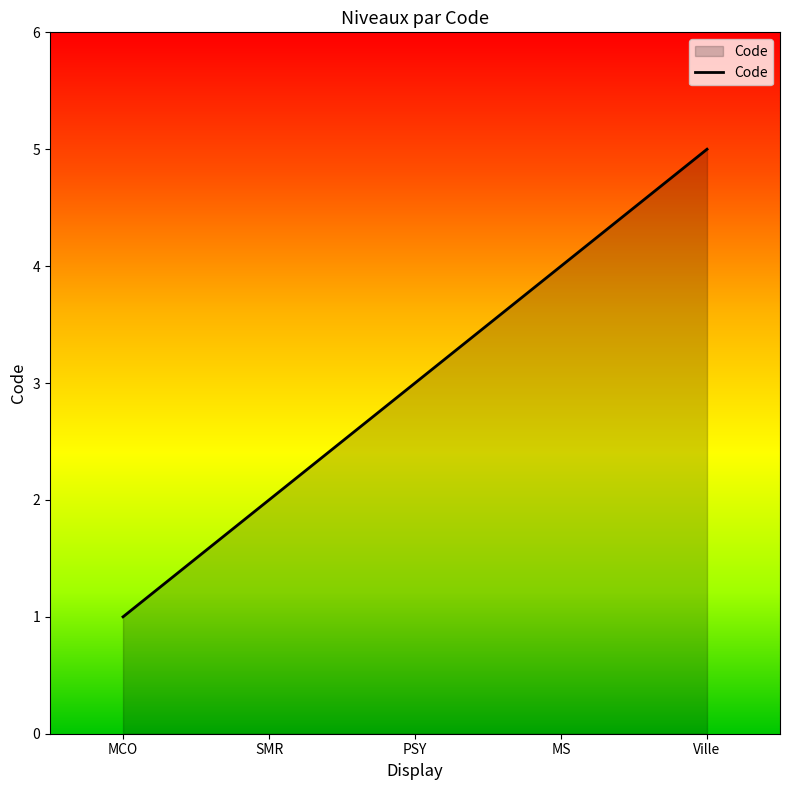

What position from the left is MCO?

1